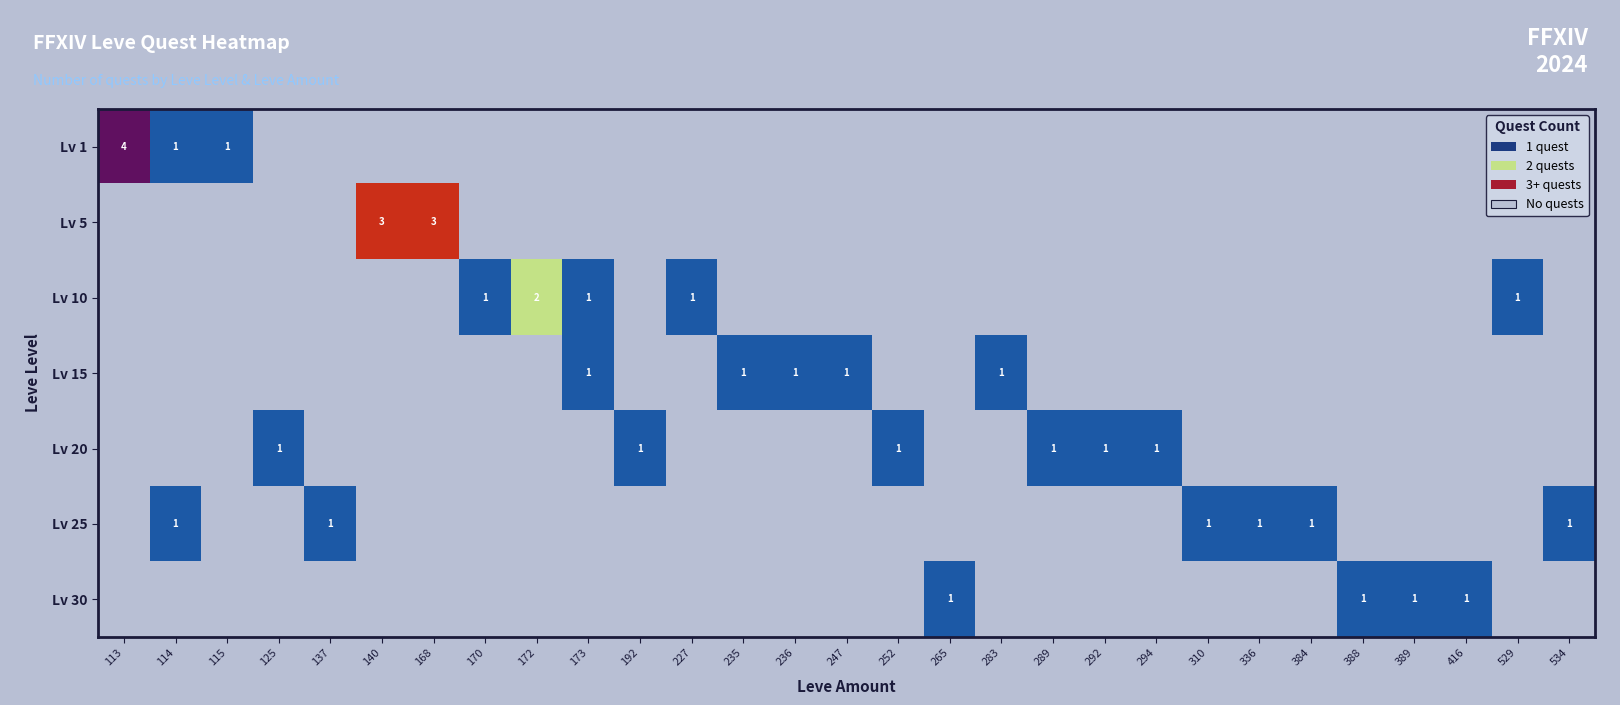

What is the maximum value shown in the chart?

4